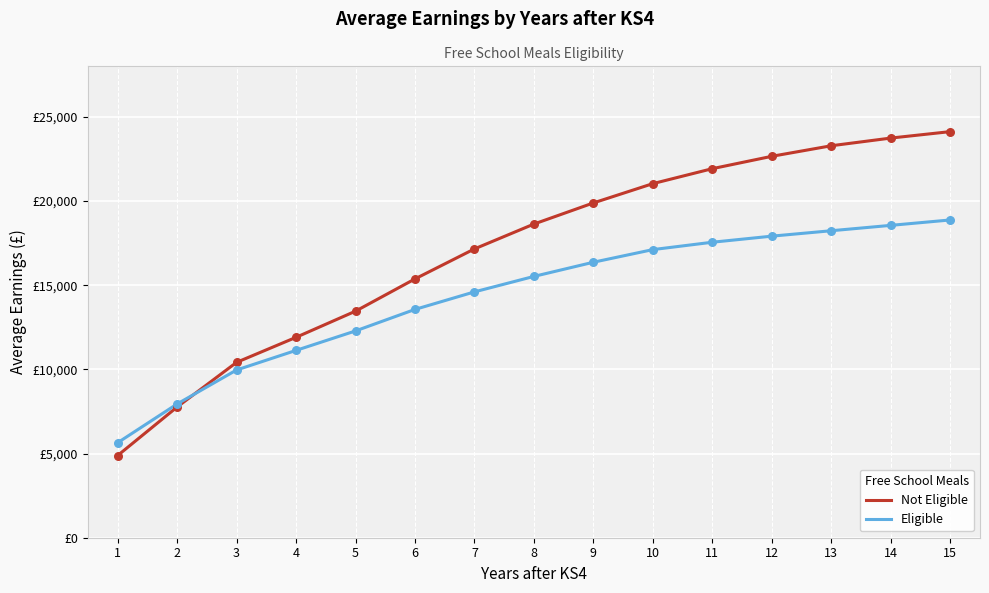

What are all the series names shown in the legend?

Not Eligible, Eligible